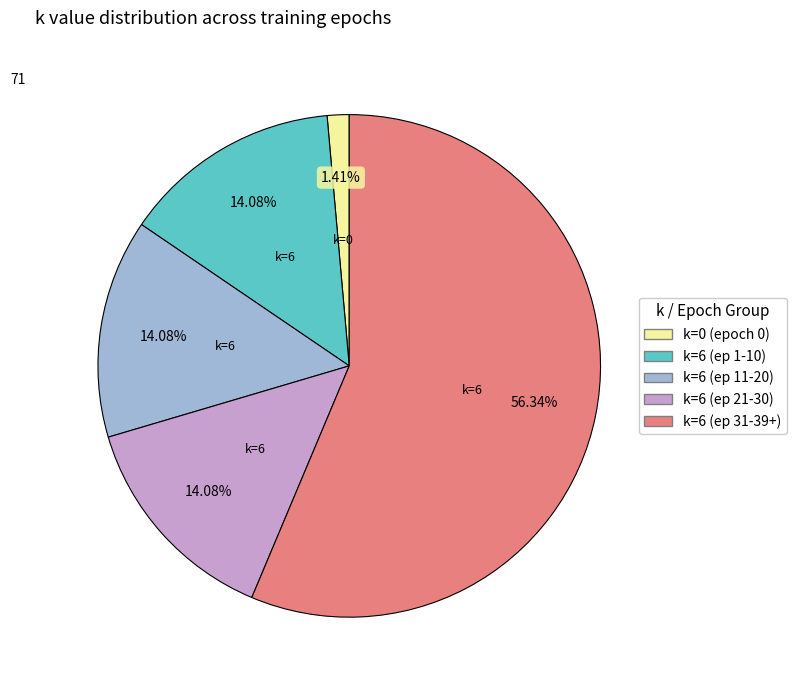

Is there any slice that represents more than half of the pie?

Yes